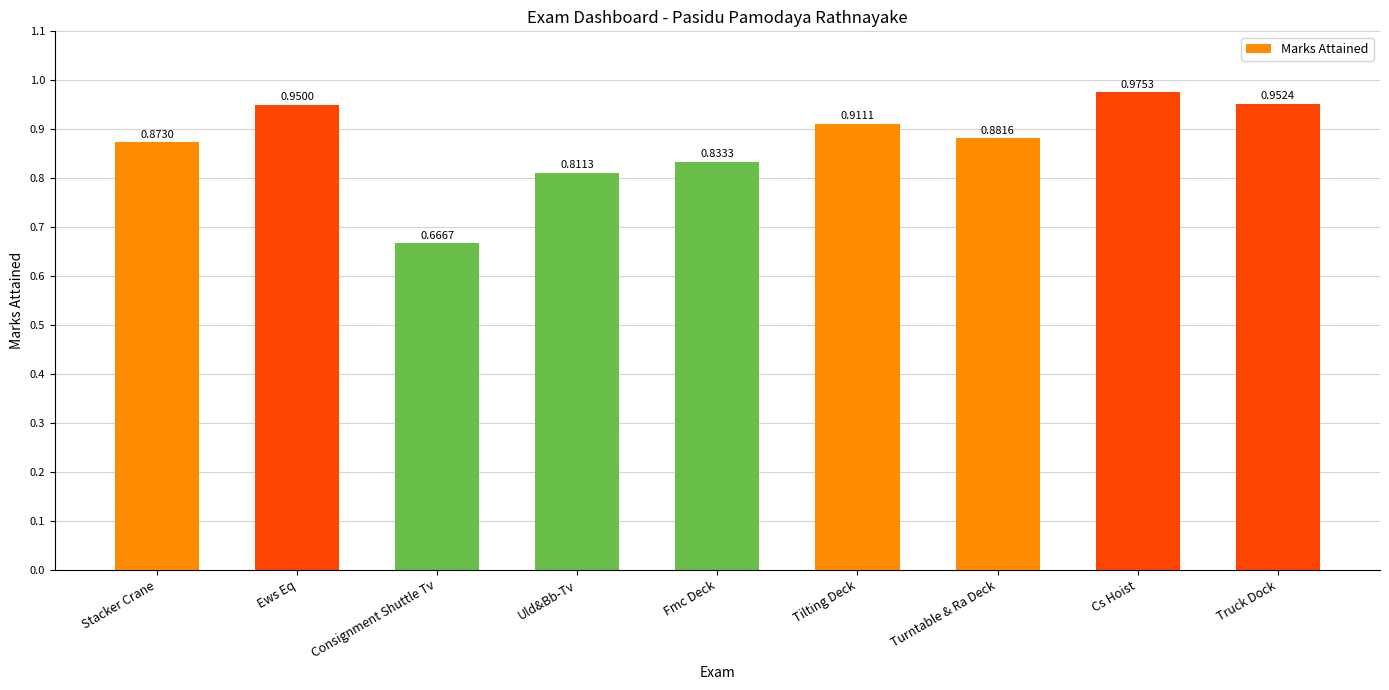

List the labels in order of value, smallest first.

Consignment Shuttle Tv, Uld&Bb-Tv, Fmc Deck, Stacker Crane, Turntable & Ra Deck, Tilting Deck, Ews Eq, Truck Dock, Cs Hoist